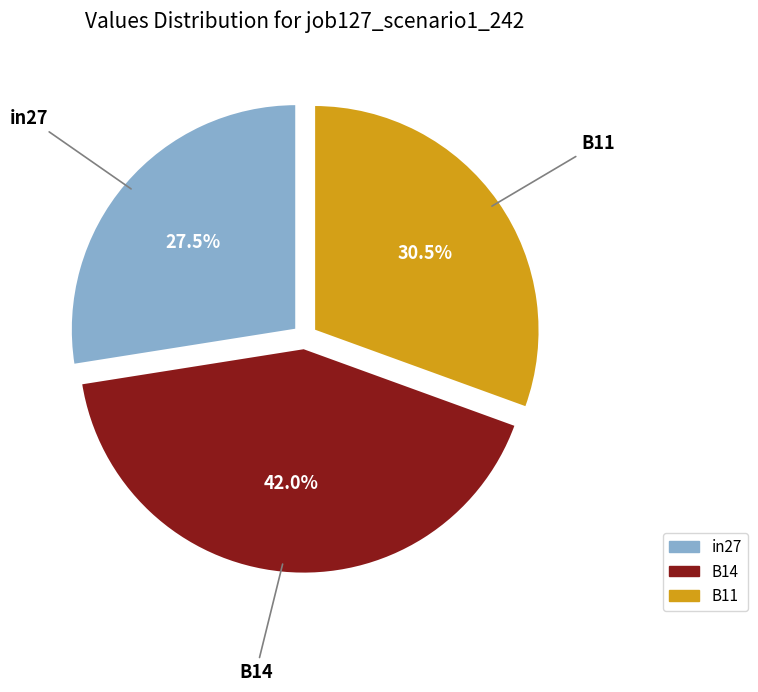

Rank the categories by value from lowest to highest.

in27, B11, B14